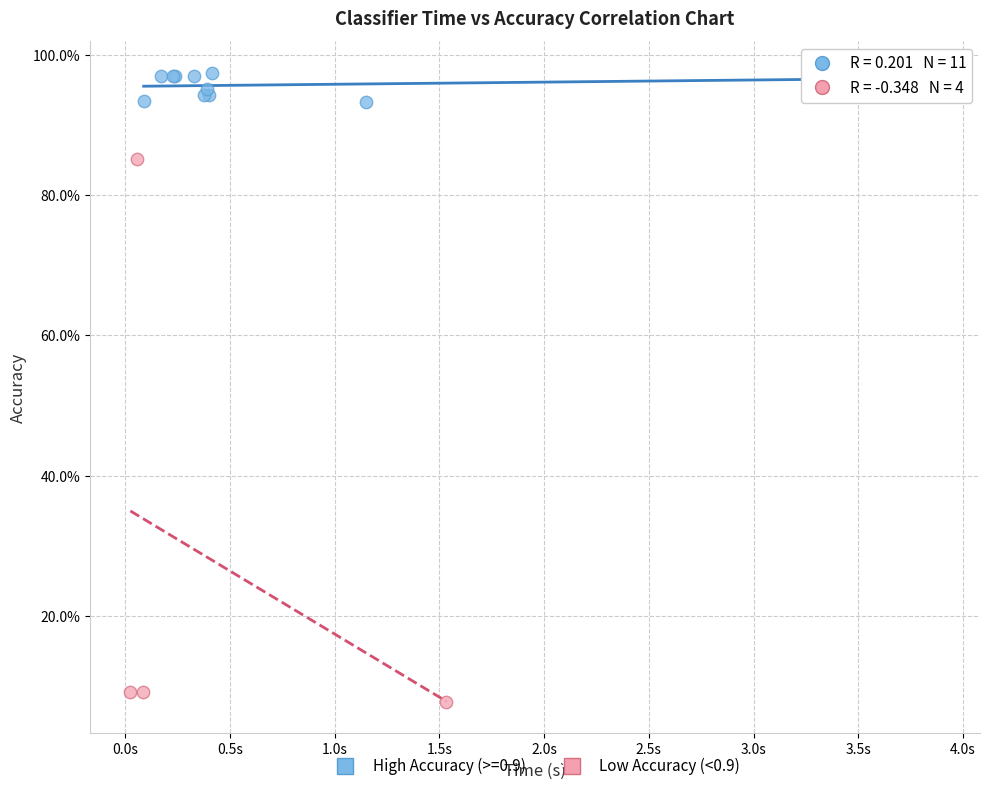

What are all the series names shown in the legend?

High Accuracy (>=0.9), Low Accuracy (<0.9)